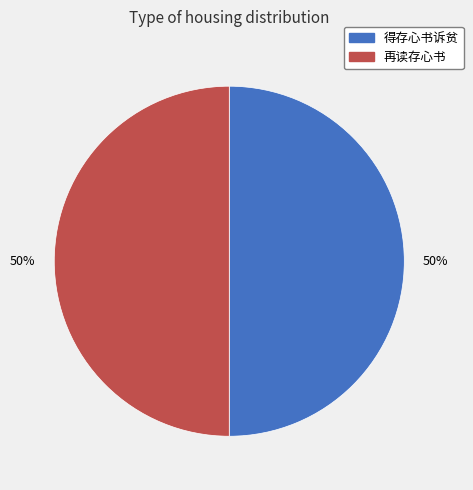

To the nearest percent, what is the average slice percentage?

50%